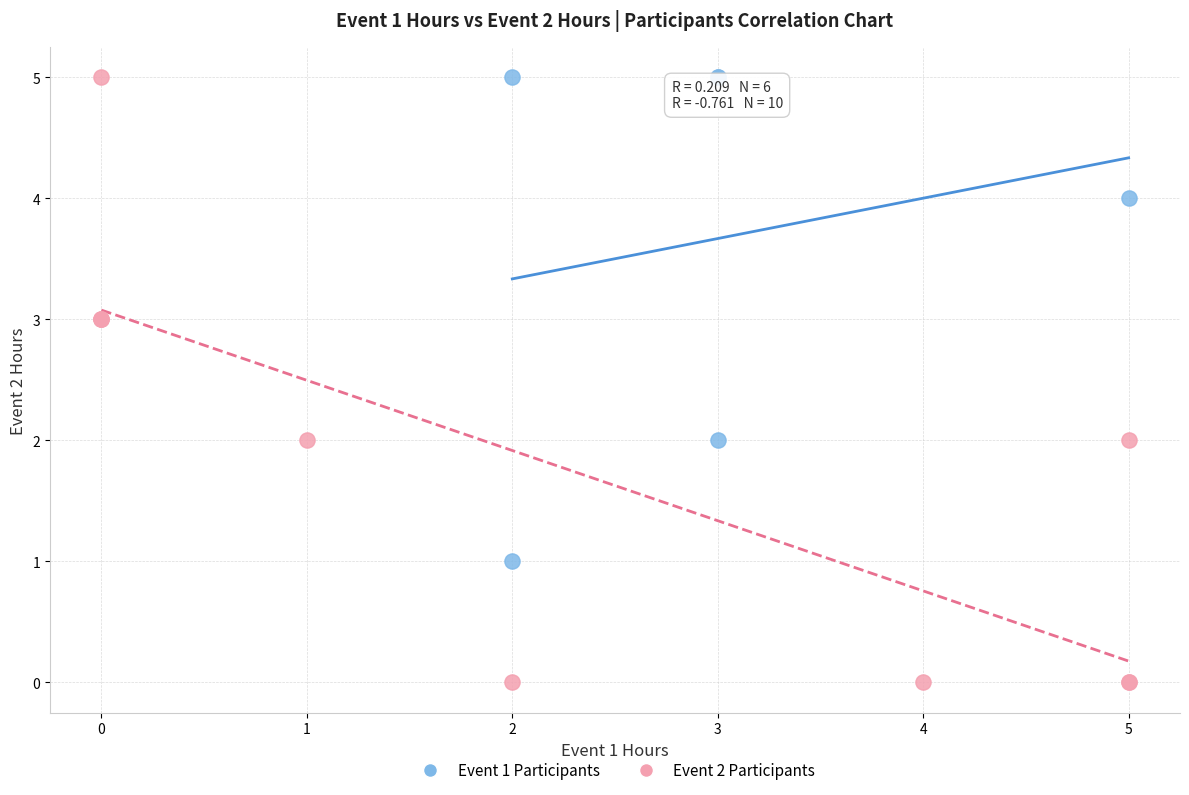

Which series contains the lowest Y value?

Event 2 Participants